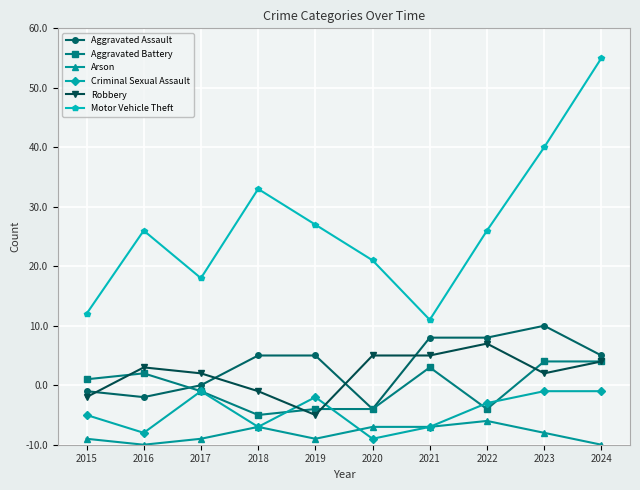

Which series has the largest total across all categories?

Motor Vehicle Theft